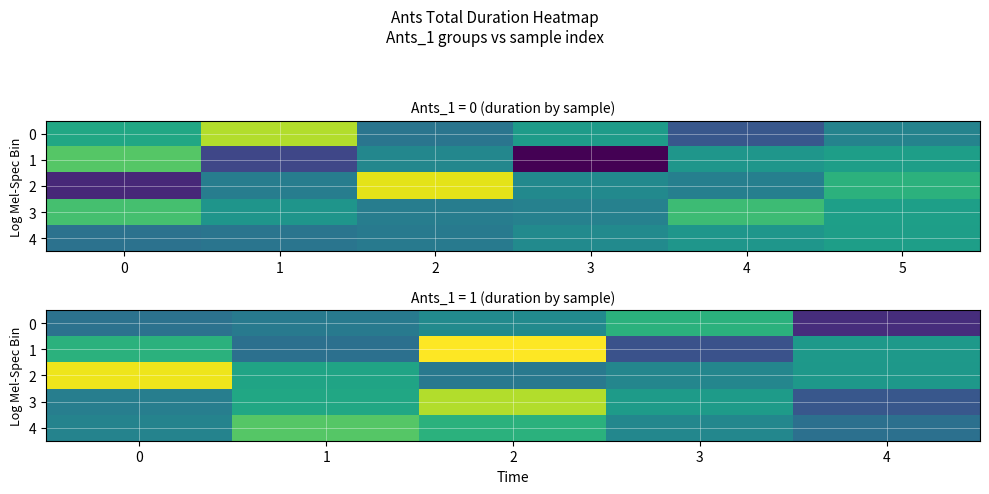

How many categories are shown in the chart?

5